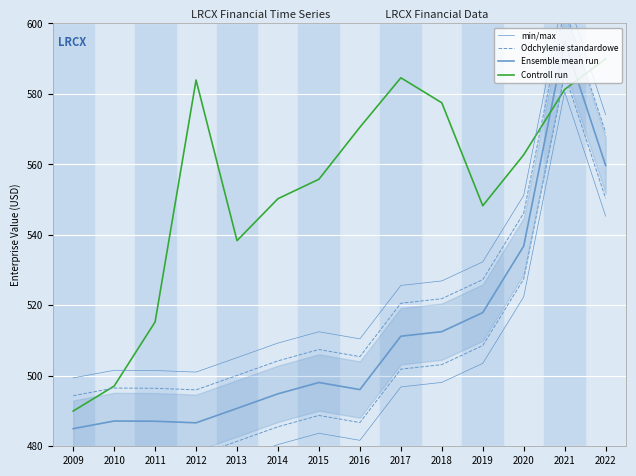

What is the value of the Ensemble mean run point at the 8th from the left?

496.1